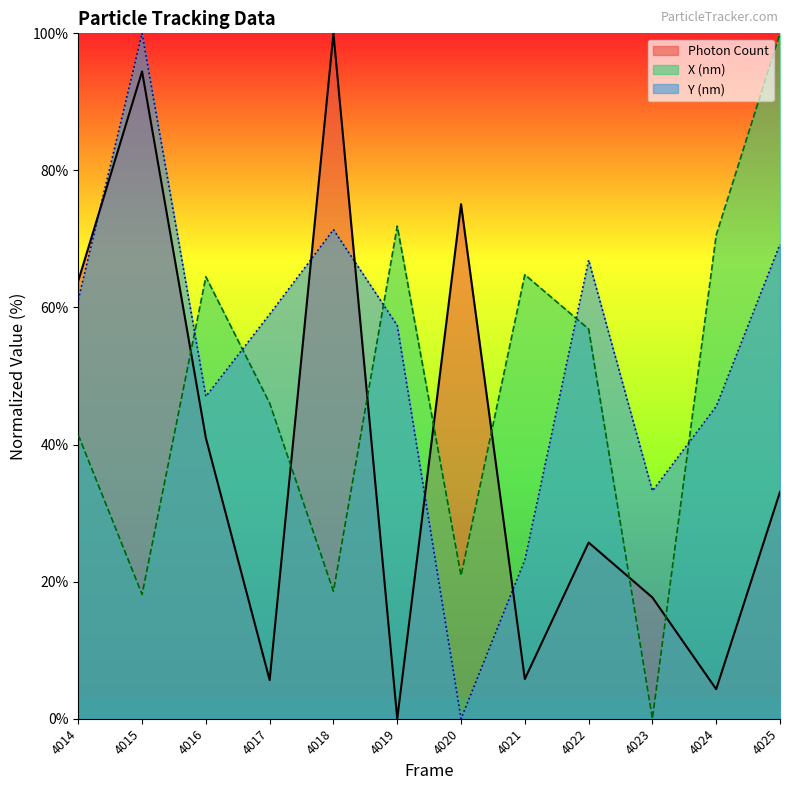

What are all the series names shown in the legend?

Photon Count, X (nm), Y (nm)